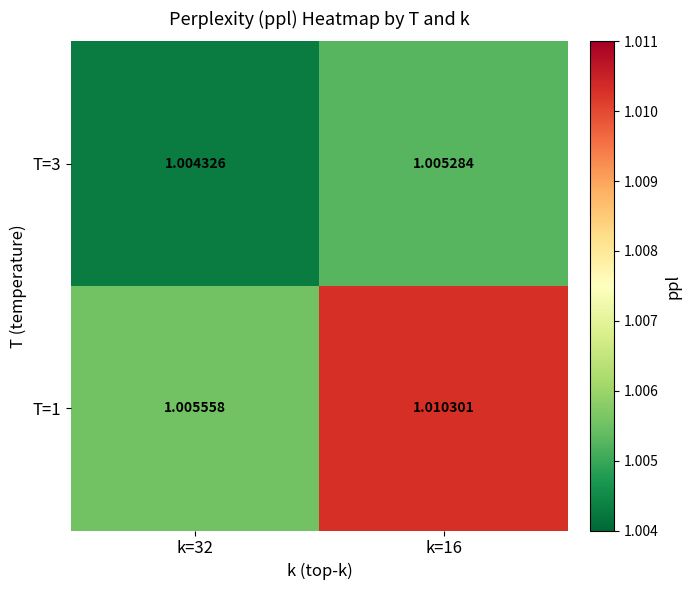

Which series has the largest total across all categories?

T=1